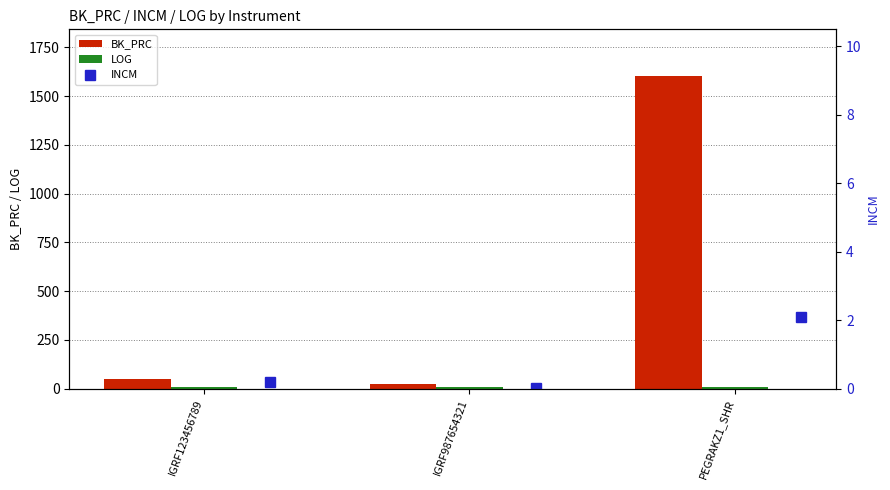

Where is BK_PRC nearest to the value 813?

IGRF123456789